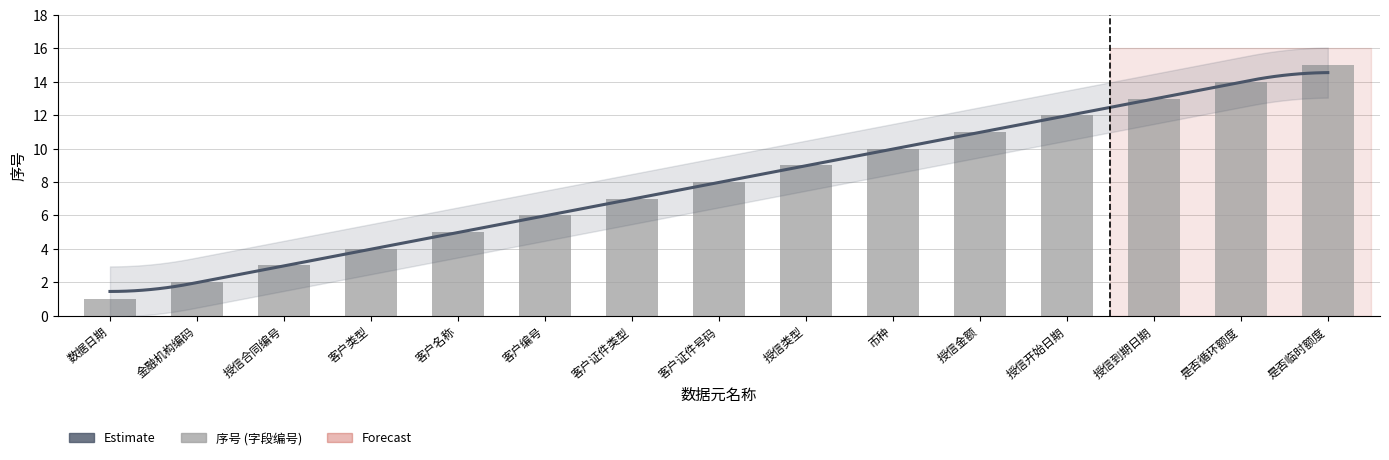

What is the smallest value displayed?

1